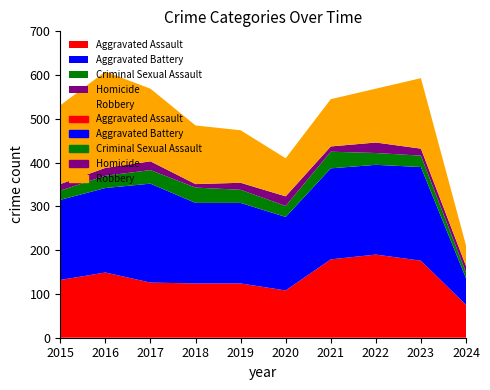

After their last crossing, which series has the higher values: Robbery or Aggravated Assault?

Aggravated Assault